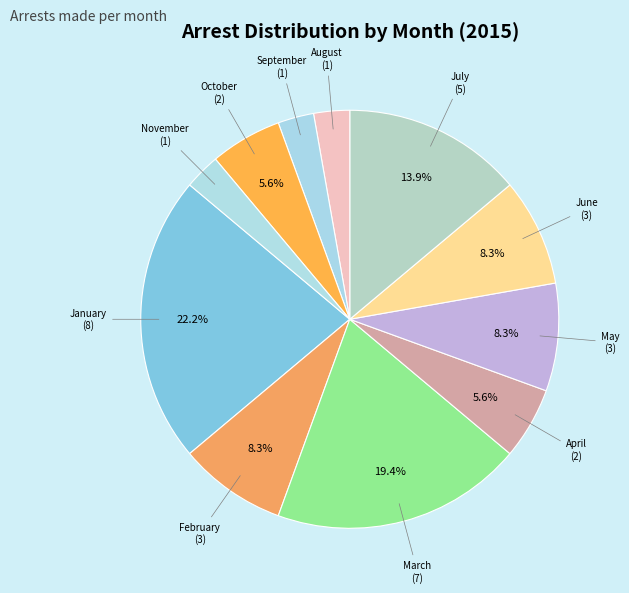

What percentage is the May slice, to the nearest percent?

8%